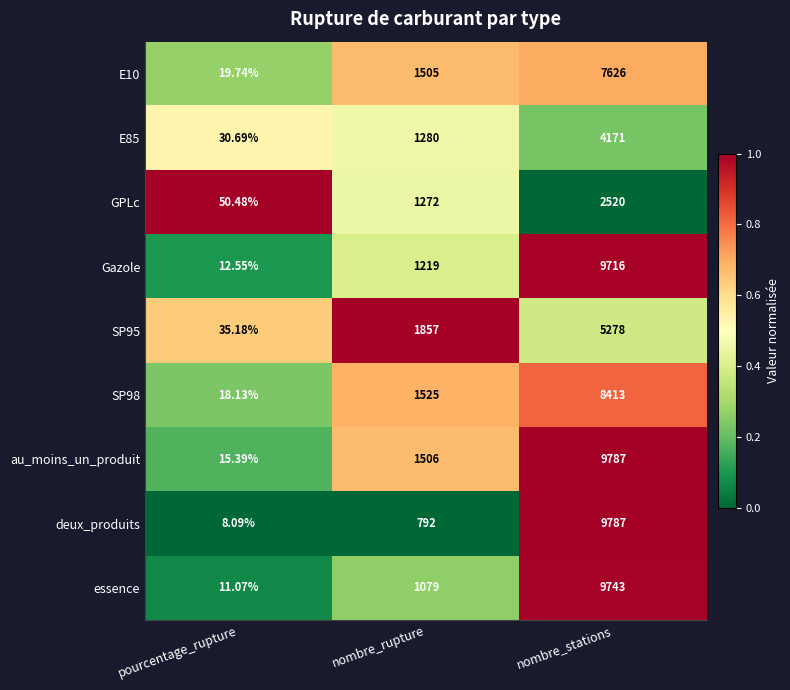

Is the value of E10 at pourcentage_rupture greater than the value of Gazole at pourcentage_rupture?

Yes